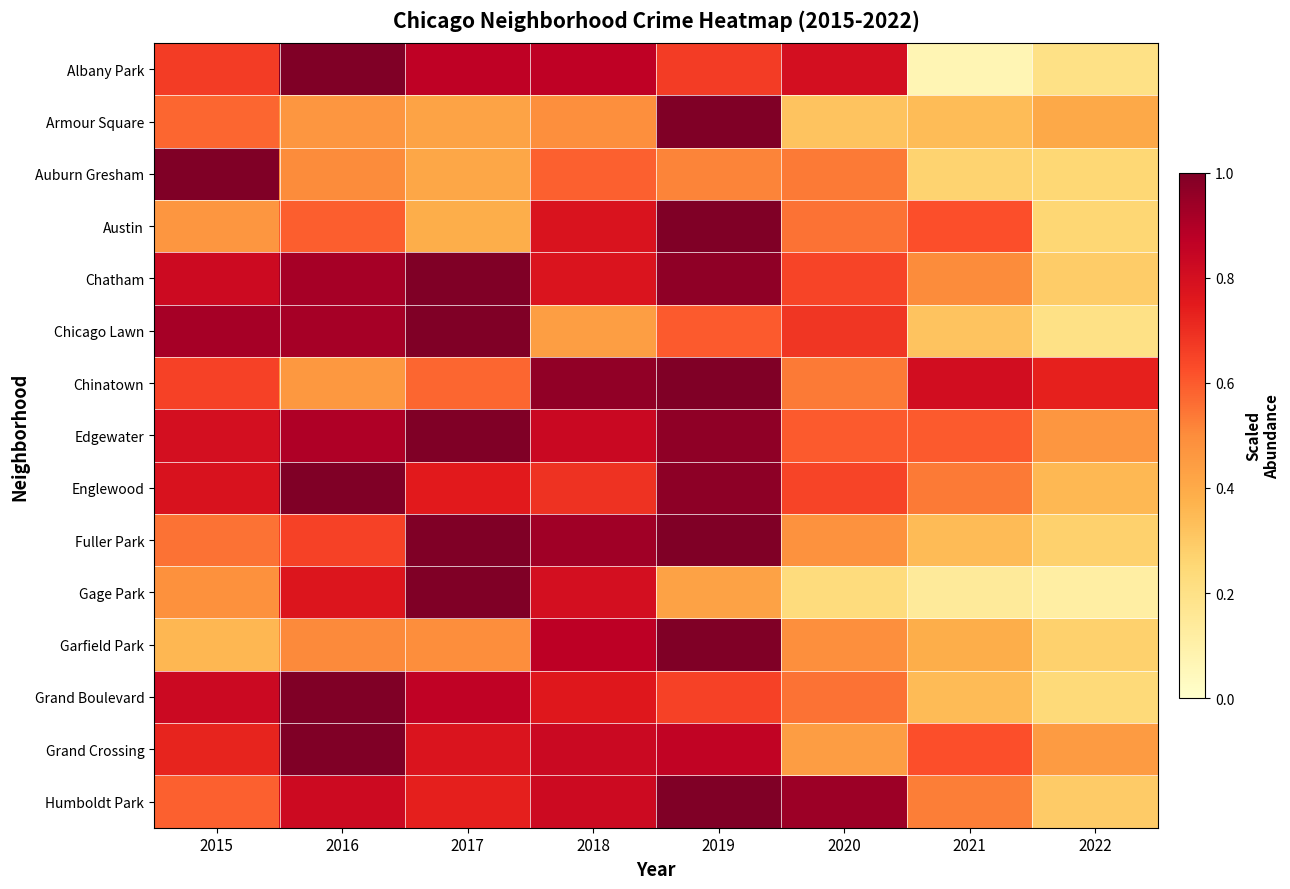

Which series has the largest total across all categories?

Edgewater